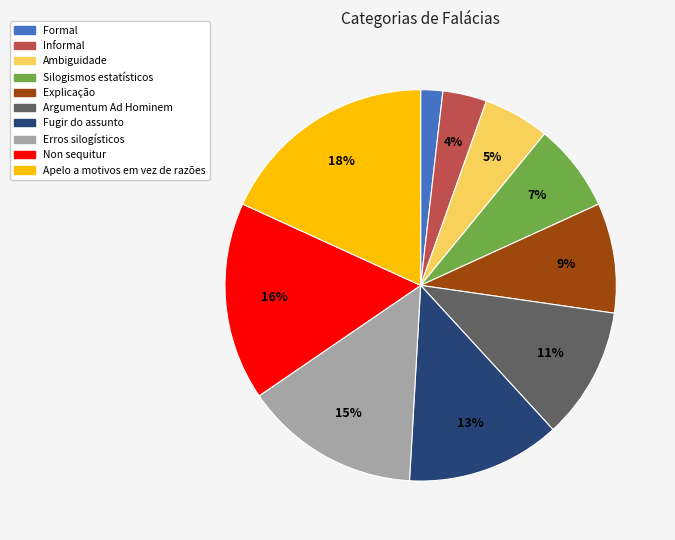

To the nearest percent, what portion does Ambiguidade represent?

5%